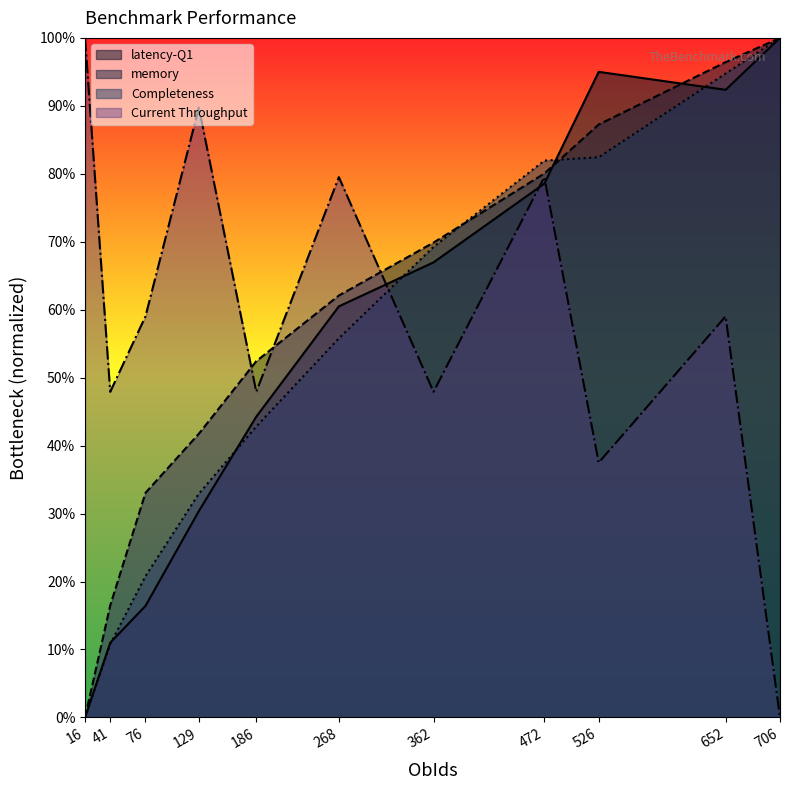

At 41, list the series in order from largest to smallest.

Current Throughput, memory, latency-Q1, Completeness